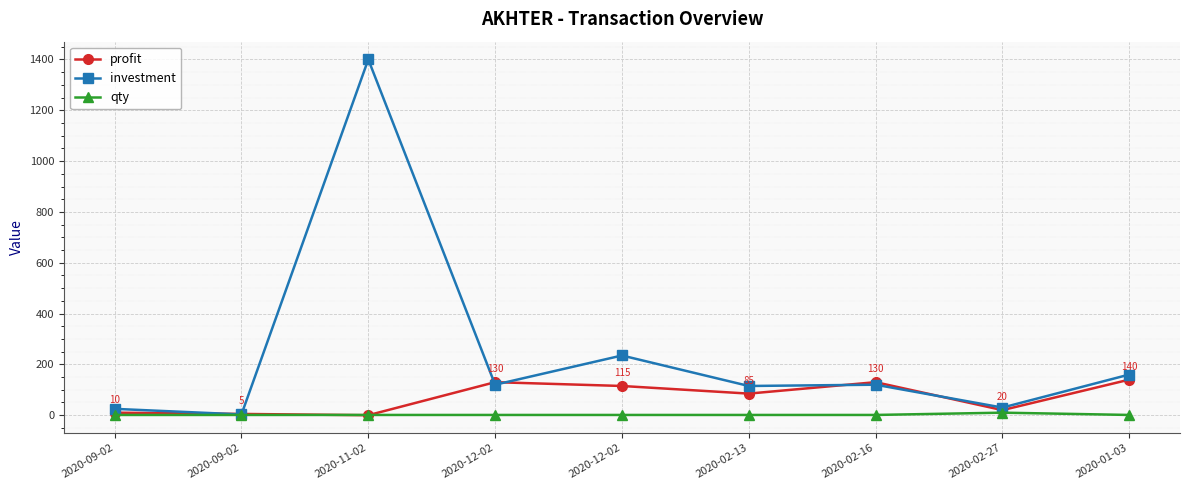

What is the label of the 7th point from the left?

2020-02-16